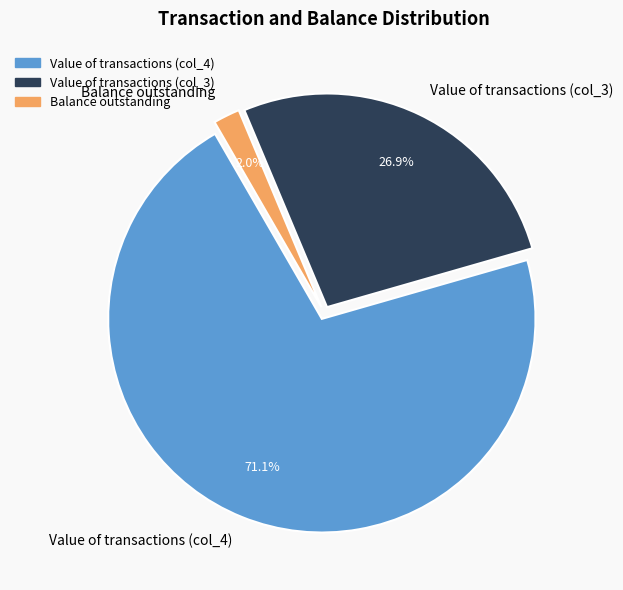

Between Balance outstanding and Value of transactions (col_3), which is larger?

Value of transactions (col_3)